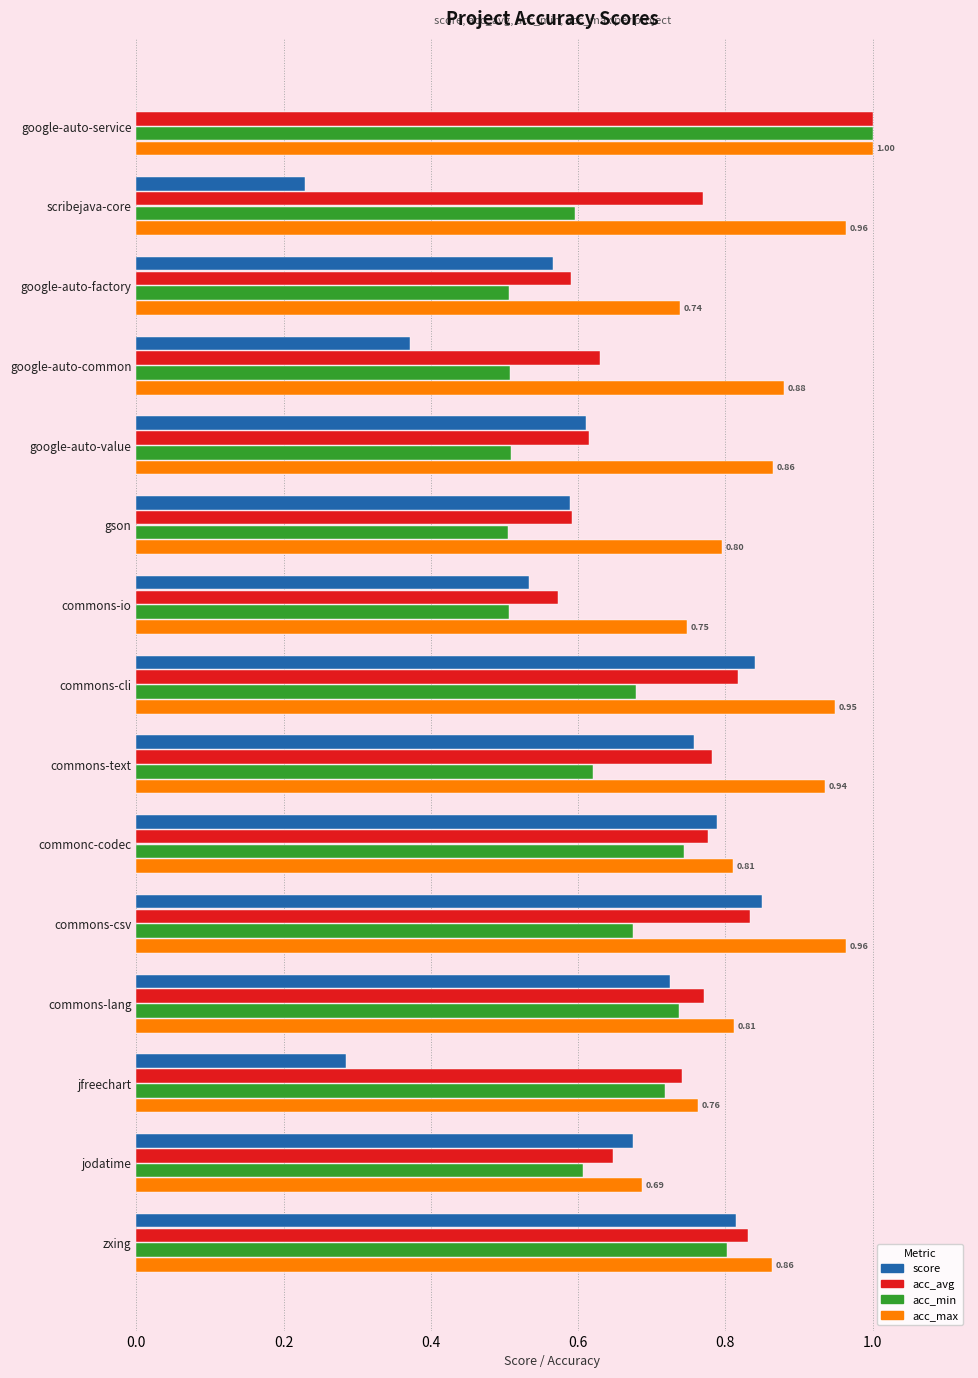

Which series has the largest total across all categories?

acc_max